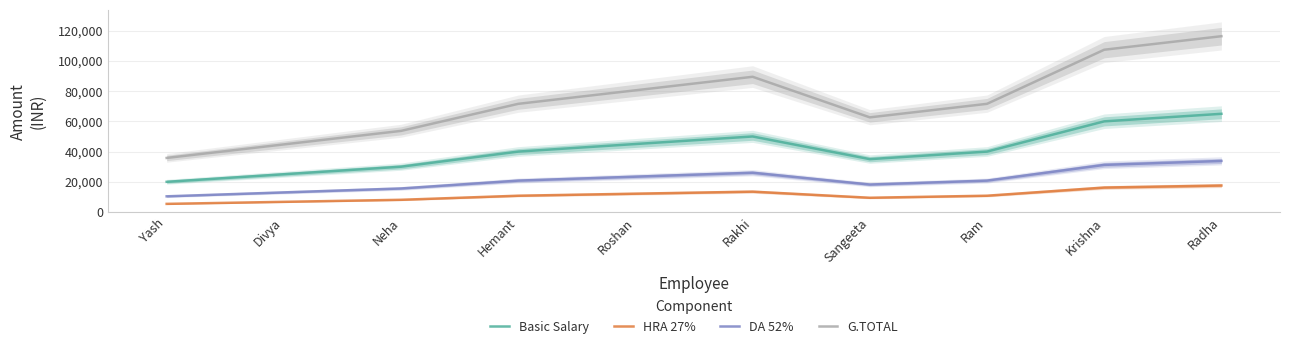

How many DA 52% values are between 15600 and 26000?

6